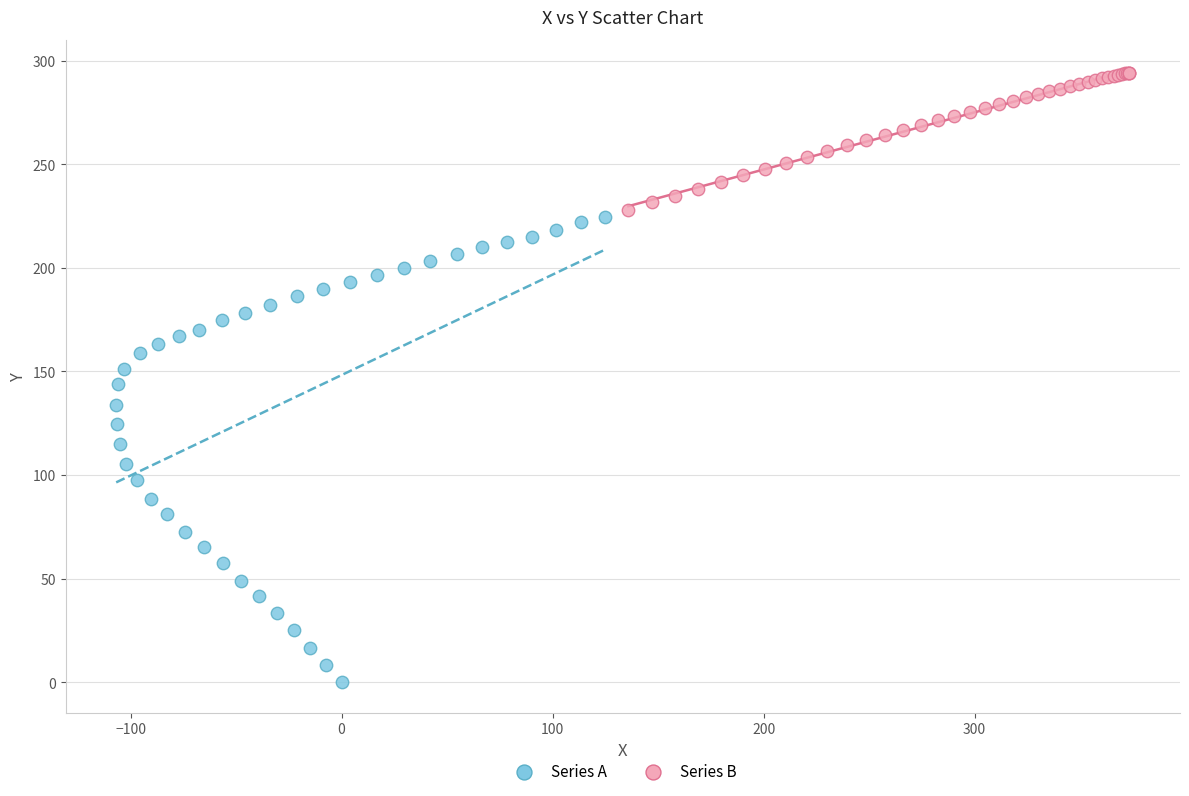

What are all the series names shown in the legend?

Series A, Series B